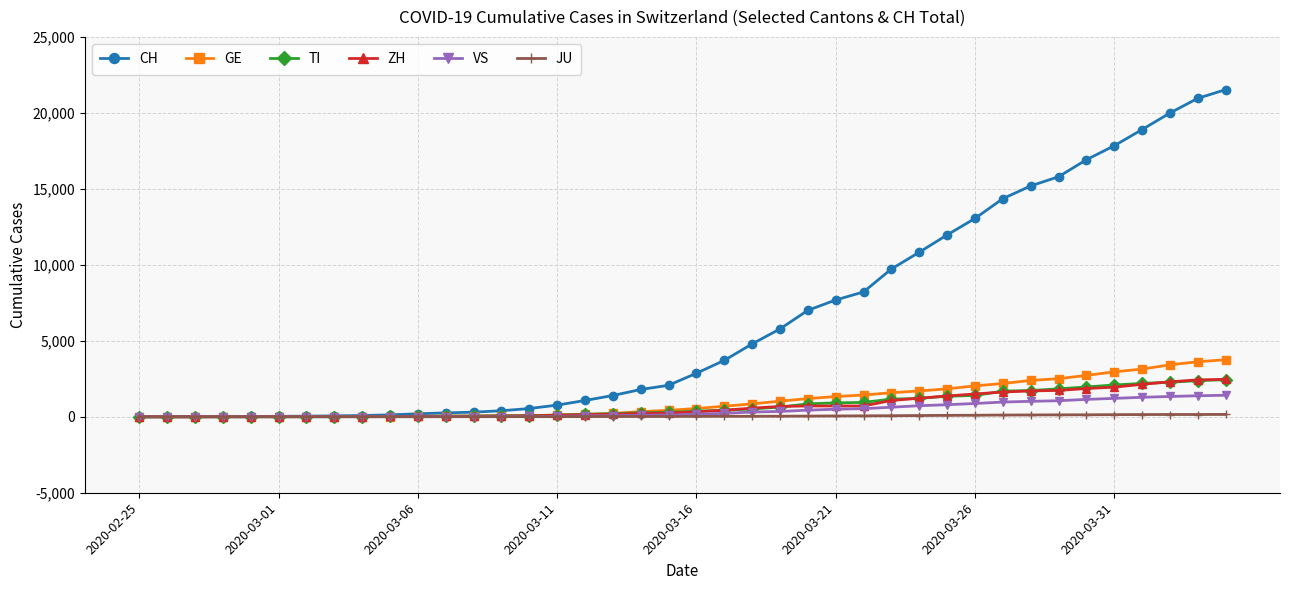

After their last crossing, which series has the higher values: TI or GE?

GE